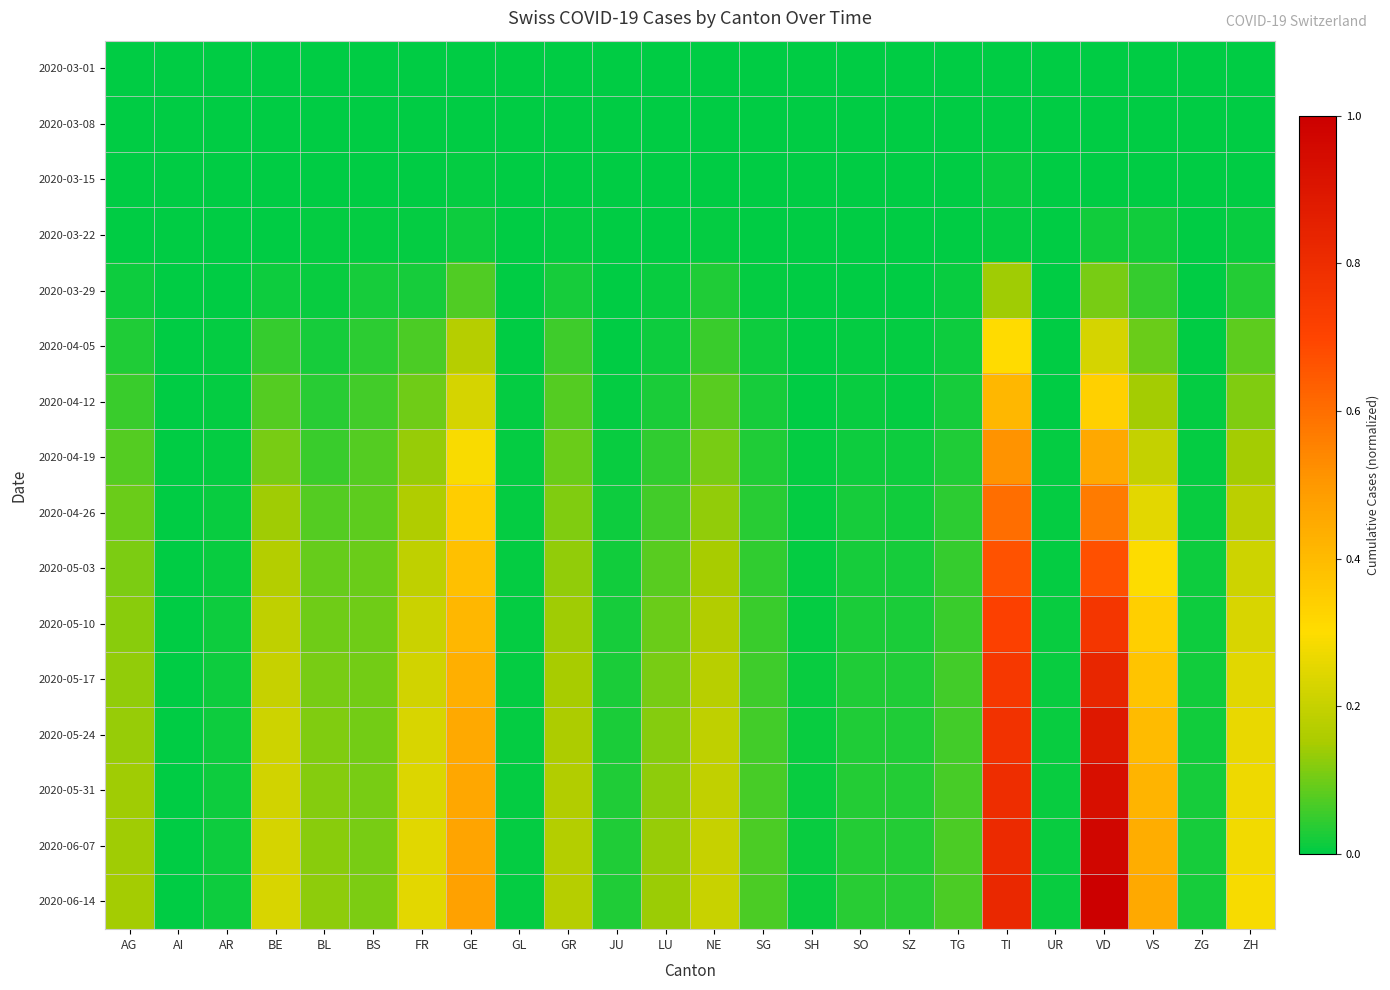

Reading left to right, transcribe all the data shown in this chart.

2020-03-01: AG=0.0	AI=0.0	AR=0.0	BE=0.0	BL=0.0	BS=0.0	FR=0.0	GE=0.0	GL=0.0	GR=0.0	JU=0.0	LU=0.0	NE=0.0	SG=0.0	SH=0.0	SO=0.0	SZ=0.0	TG=0.0	TI=0.0	UR=0.0	VD=0.0	VS=0.0	ZG=0.0	ZH=0.0
2020-03-08: AG=0.0	AI=0.0	AR=0.0	BE=0.0	BL=0.0	BS=0.0	FR=0.0	GE=0.0	GL=0.0	GR=0.0	JU=0.0	LU=0.0	NE=0.0	SG=0.0	SH=0.0	SO=0.0	SZ=0.0	TG=0.0	TI=0.0	UR=0.0	VD=0.0	VS=0.0	ZG=0.0	ZH=0.0
2020-03-15: AG=0.0	AI=0.0	AR=0.0	BE=0.0	BL=0.0	BS=0.0	FR=0.0	GE=0.0	GL=0.0	GR=0.0	JU=0.0	LU=0.0	NE=0.0	SG=0.0	SH=0.0	SO=0.0	SZ=0.0	TG=0.0	TI=0.0	UR=0.0	VD=0.0	VS=0.0	ZG=0.0	ZH=0.0
2020-03-22: AG=0.0	AI=0.0	AR=0.0	BE=0.0	BL=0.0	BS=0.0	FR=0.0	GE=0.0	GL=0.0	GR=0.0	JU=0.0	LU=0.0	NE=0.0	SG=0.0	SH=0.0	SO=0.0	SZ=0.0	TG=0.0	TI=0.0	UR=0.0	VD=0.0	VS=0.0	ZG=0.0	ZH=0.0
2020-03-29: AG=0.0	AI=0.0	AR=0.0	BE=0.0	BL=0.0	BS=0.0	FR=0.0	GE=0.1	GL=0.0	GR=0.0	JU=0.0	LU=0.0	NE=0.0	SG=0.0	SH=0.0	SO=0.0	SZ=0.0	TG=0.0	TI=0.1	UR=0.0	VD=0.1	VS=0.0	ZG=0.0	ZH=0.0
2020-04-05: AG=0.0	AI=0.0	AR=0.0	BE=0.0	BL=0.0	BS=0.0	FR=0.1	GE=0.2	GL=0.0	GR=0.1	JU=0.0	LU=0.0	NE=0.1	SG=0.0	SH=0.0	SO=0.0	SZ=0.0	TG=0.0	TI=0.3	UR=0.0	VD=0.2	VS=0.1	ZG=0.0	ZH=0.1
2020-04-12: AG=0.1	AI=0.0	AR=0.0	BE=0.1	BL=0.0	BS=0.1	FR=0.1	GE=0.2	GL=0.0	GR=0.1	JU=0.0	LU=0.0	NE=0.1	SG=0.0	SH=0.0	SO=0.0	SZ=0.0	TG=0.0	TI=0.4	UR=0.0	VD=0.3	VS=0.1	ZG=0.0	ZH=0.1
2020-04-19: AG=0.1	AI=0.0	AR=0.0	BE=0.1	BL=0.1	BS=0.1	FR=0.1	GE=0.3	GL=0.0	GR=0.1	JU=0.0	LU=0.0	NE=0.1	SG=0.0	SH=0.0	SO=0.0	SZ=0.0	TG=0.0	TI=0.5	UR=0.0	VD=0.5	VS=0.2	ZG=0.0	ZH=0.1
2020-04-26: AG=0.1	AI=0.0	AR=0.0	BE=0.1	BL=0.1	BS=0.1	FR=0.2	GE=0.3	GL=0.0	GR=0.1	JU=0.0	LU=0.1	NE=0.1	SG=0.0	SH=0.0	SO=0.0	SZ=0.0	TG=0.0	TI=0.6	UR=0.0	VD=0.6	VS=0.3	ZG=0.0	ZH=0.2
2020-05-03: AG=0.1	AI=0.0	AR=0.0	BE=0.2	BL=0.1	BS=0.1	FR=0.2	GE=0.4	GL=0.0	GR=0.1	JU=0.0	LU=0.1	NE=0.2	SG=0.0	SH=0.0	SO=0.0	SZ=0.0	TG=0.0	TI=0.7	UR=0.0	VD=0.7	VS=0.3	ZG=0.0	ZH=0.2
2020-05-10: AG=0.1	AI=0.0	AR=0.0	BE=0.2	BL=0.1	BS=0.1	FR=0.2	GE=0.4	GL=0.0	GR=0.1	JU=0.0	LU=0.1	NE=0.2	SG=0.1	SH=0.0	SO=0.0	SZ=0.0	TG=0.1	TI=0.7	UR=0.0	VD=0.8	VS=0.3	ZG=0.0	ZH=0.2
2020-05-17: AG=0.1	AI=0.0	AR=0.0	BE=0.2	BL=0.1	BS=0.1	FR=0.2	GE=0.4	GL=0.0	GR=0.2	JU=0.0	LU=0.1	NE=0.2	SG=0.1	SH=0.0	SO=0.0	SZ=0.0	TG=0.1	TI=0.8	UR=0.0	VD=0.8	VS=0.4	ZG=0.0	ZH=0.2
2020-05-24: AG=0.1	AI=0.0	AR=0.0	BE=0.2	BL=0.1	BS=0.1	FR=0.2	GE=0.4	GL=0.0	GR=0.2	JU=0.0	LU=0.1	NE=0.2	SG=0.1	SH=0.0	SO=0.0	SZ=0.0	TG=0.1	TI=0.8	UR=0.0	VD=0.9	VS=0.4	ZG=0.0	ZH=0.3
2020-05-31: AG=0.1	AI=0.0	AR=0.0	BE=0.2	BL=0.1	BS=0.1	FR=0.2	GE=0.5	GL=0.0	GR=0.2	JU=0.0	LU=0.1	NE=0.2	SG=0.1	SH=0.0	SO=0.0	SZ=0.0	TG=0.1	TI=0.8	UR=0.0	VD=0.9	VS=0.4	ZG=0.0	ZH=0.3
2020-06-07: AG=0.1	AI=0.0	AR=0.0	BE=0.2	BL=0.1	BS=0.1	FR=0.2	GE=0.5	GL=0.0	GR=0.2	JU=0.0	LU=0.1	NE=0.2	SG=0.1	SH=0.0	SO=0.0	SZ=0.0	TG=0.1	TI=0.8	UR=0.0	VD=1.0	VS=0.4	ZG=0.0	ZH=0.3
2020-06-14: AG=0.1	AI=0.0	AR=0.0	BE=0.2	BL=0.1	BS=0.1	FR=0.3	GE=0.5	GL=0.0	GR=0.2	JU=0.0	LU=0.1	NE=0.2	SG=0.1	SH=0.0	SO=0.0	SZ=0.0	TG=0.1	TI=0.8	UR=0.0	VD=1.0	VS=0.5	ZG=0.0	ZH=0.3